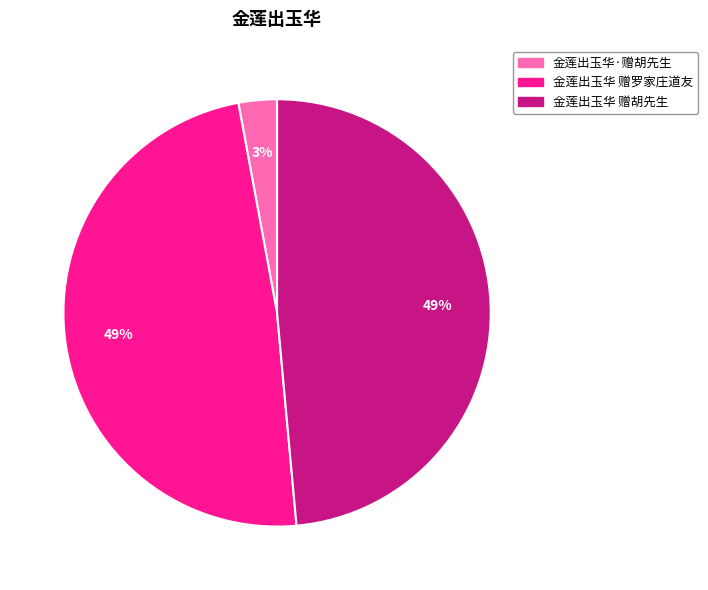

What is the smallest slice in the pie chart?

金莲出玉华·赠胡先生